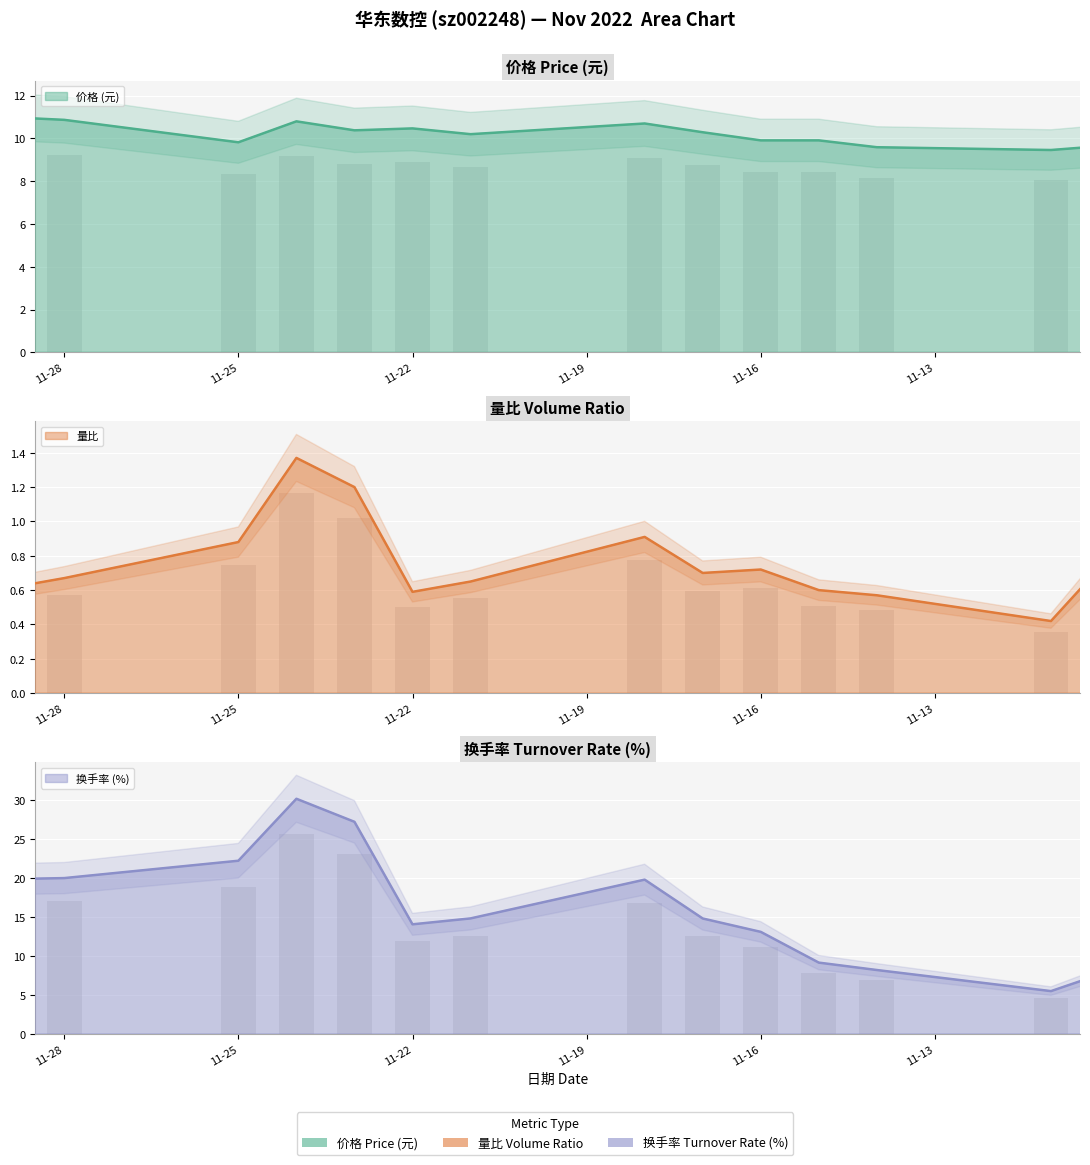

How many data points in 价格 are less than 10?

6